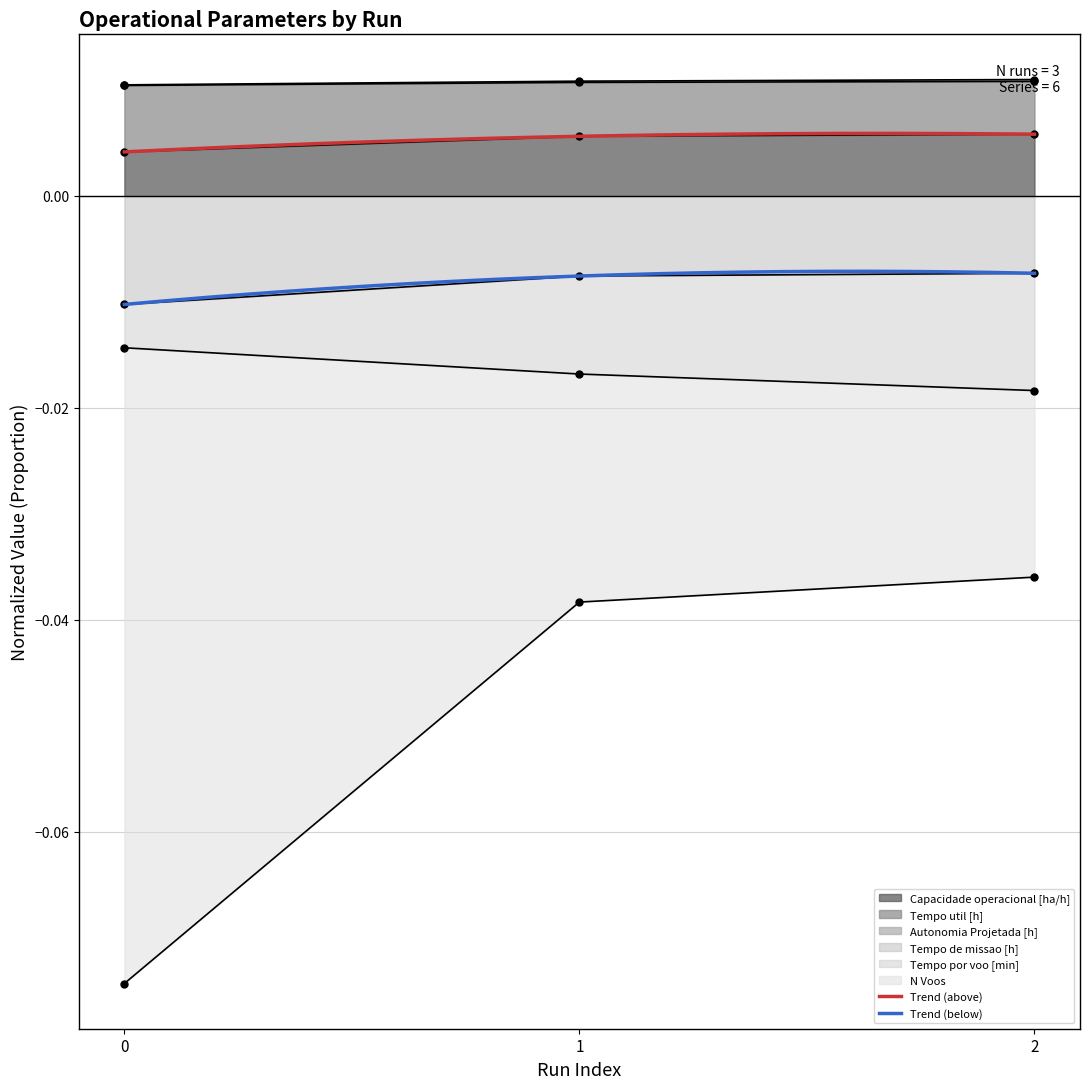

At which category is the sum across all series the highest?

2